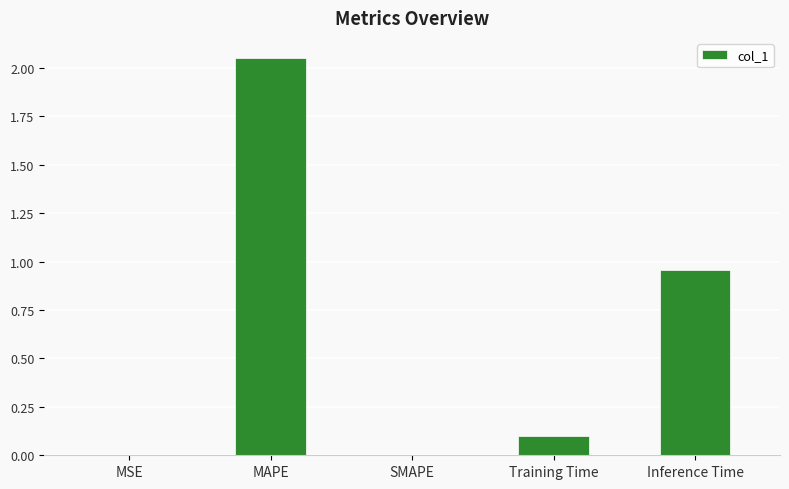

At which category does the chart reach its peak across all series?

MAPE